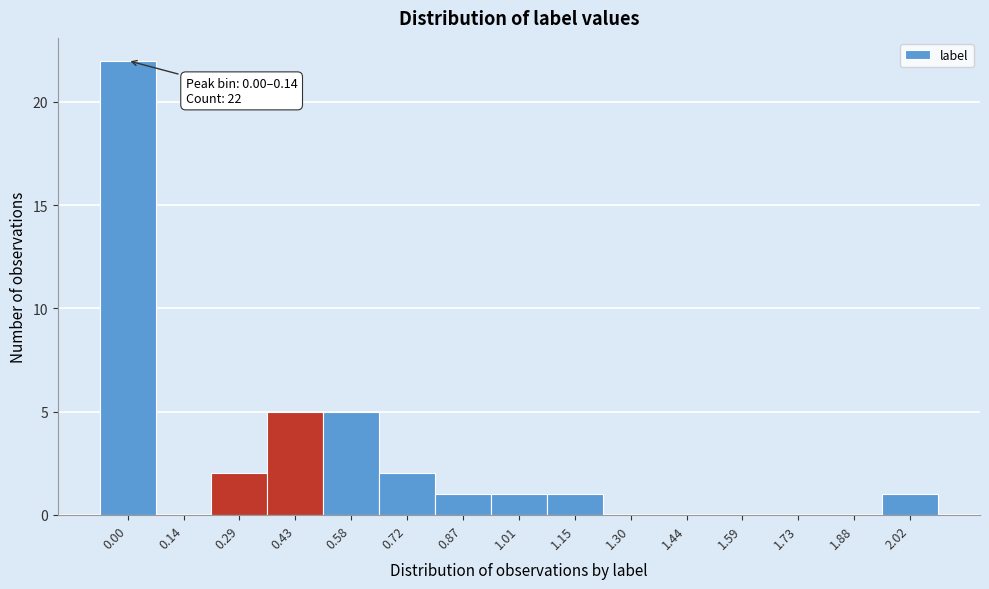

Reading left to right, what are all the values shown in this chart?

0.00=22	0.14=0	0.29=2	0.43=5	0.58=5	0.72=2	0.87=1	1.01=1	1.15=1	1.30=0	1.44=0	1.59=0	1.73=0	1.88=0	2.02=1